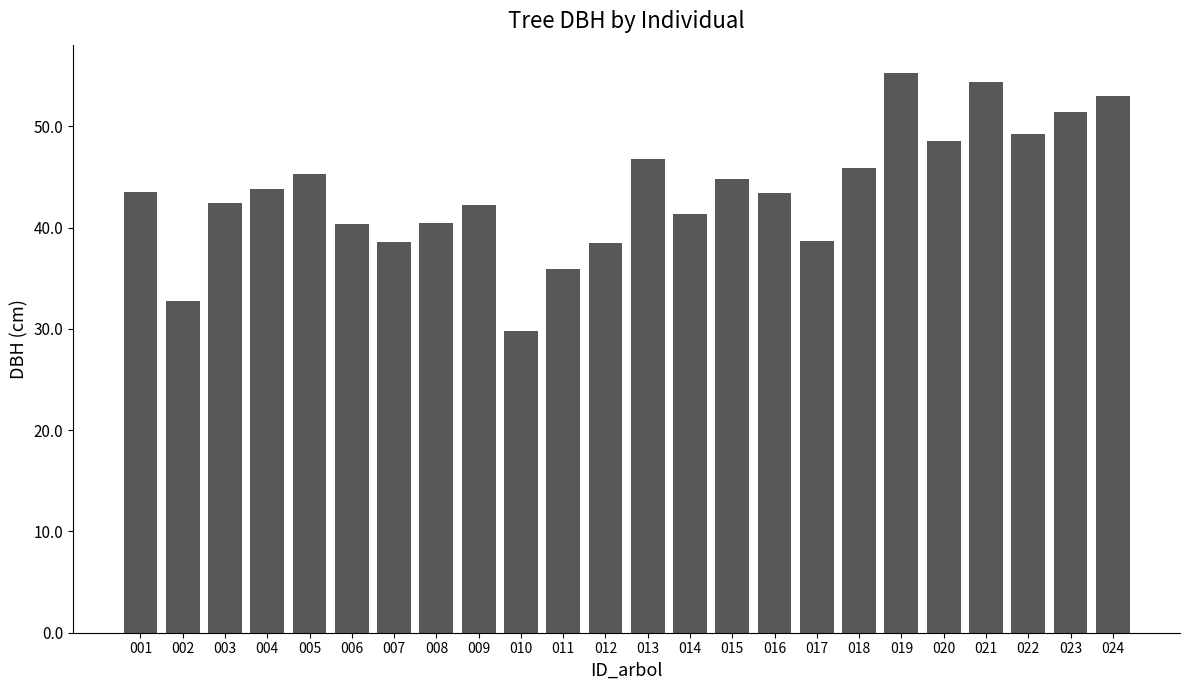

Approximately how many times larger is the value at 024 compared to 009?

1.3